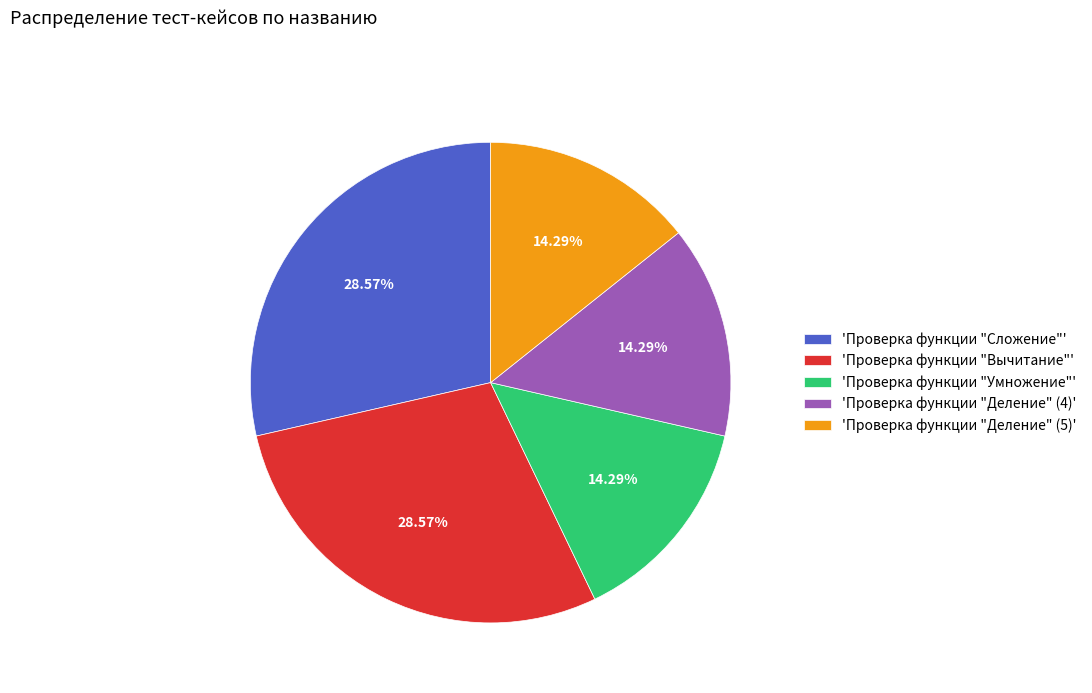

What is the ratio of the value at 'Проверка функции "Деление" (4)' to the value at 'Проверка функции "Вычитание"'?

0.5